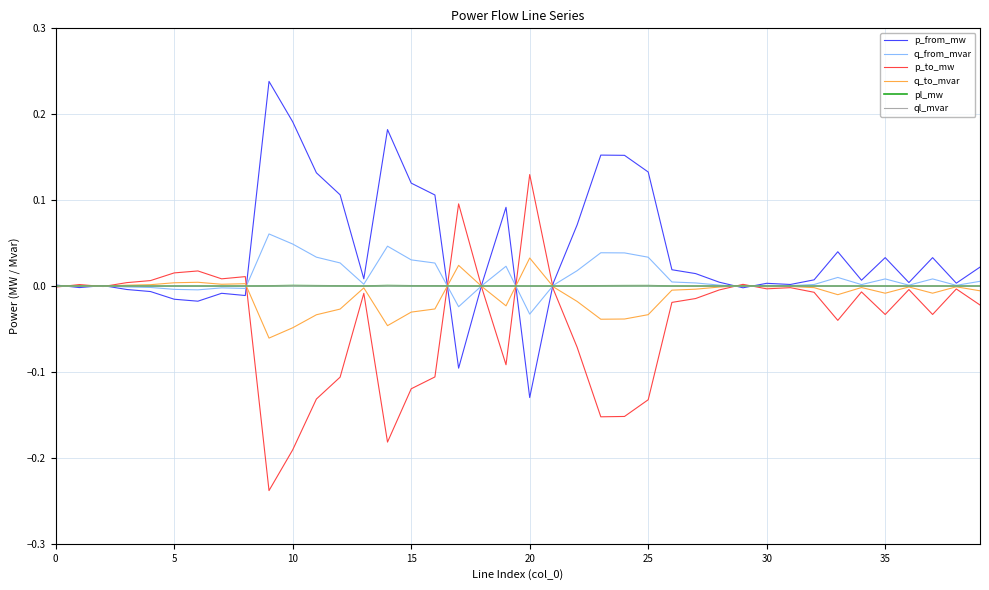

Which series has the largest total across all categories?

p_from_mw